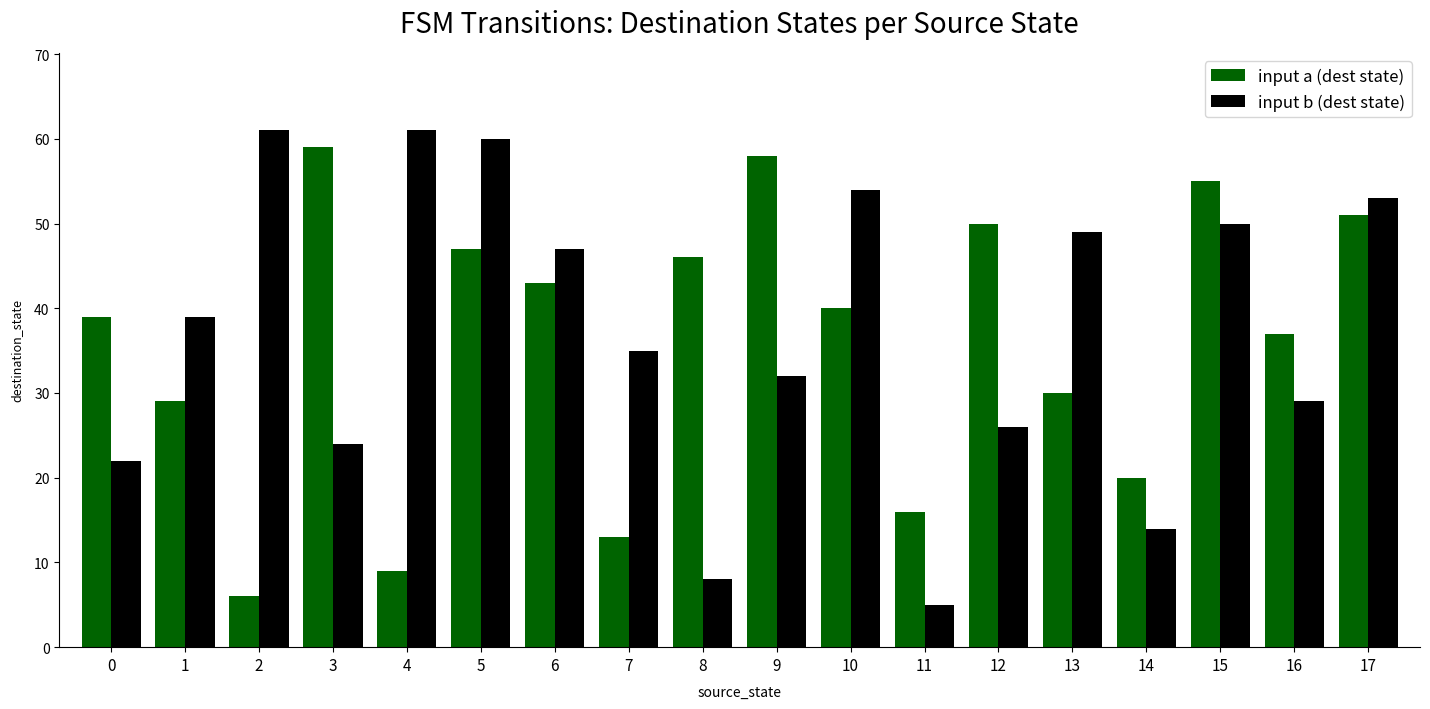

The input a (dest state) series shows 56 at 6. True or false?

False